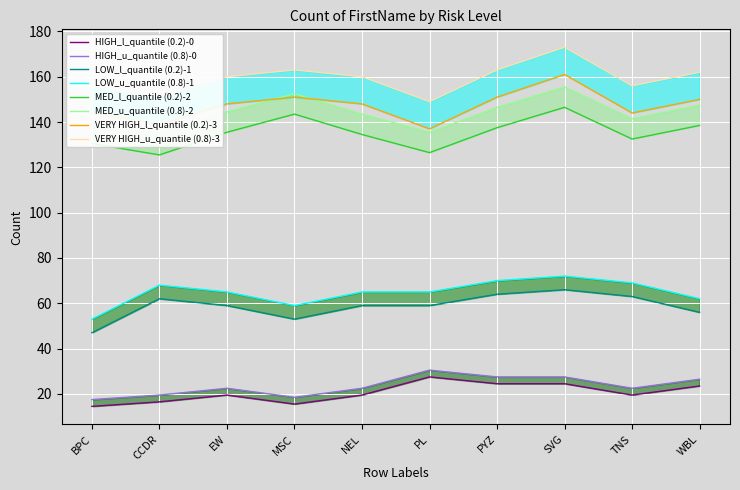

How many interior local peaks does the VERY HIGH series have?

2